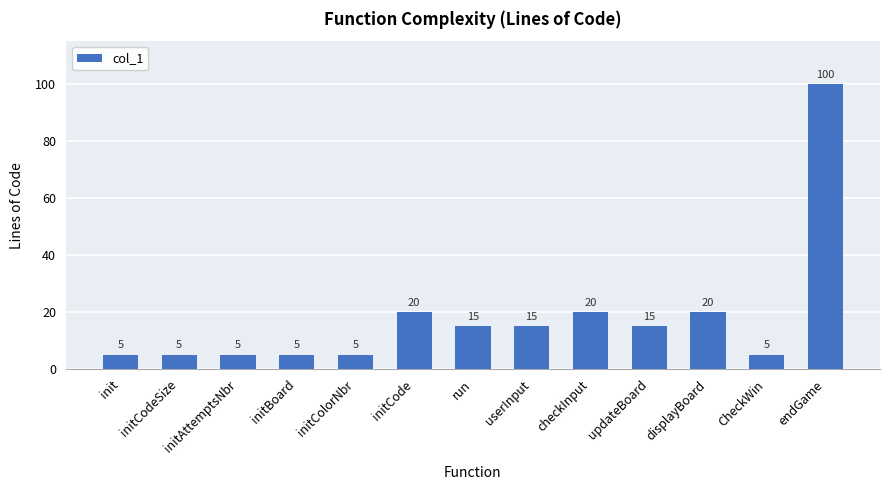

Are the bars horizontal?

No